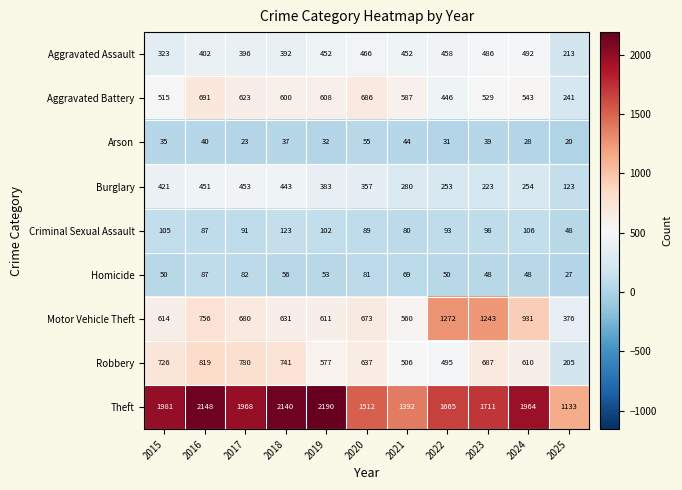

How many data points does each series have?

11